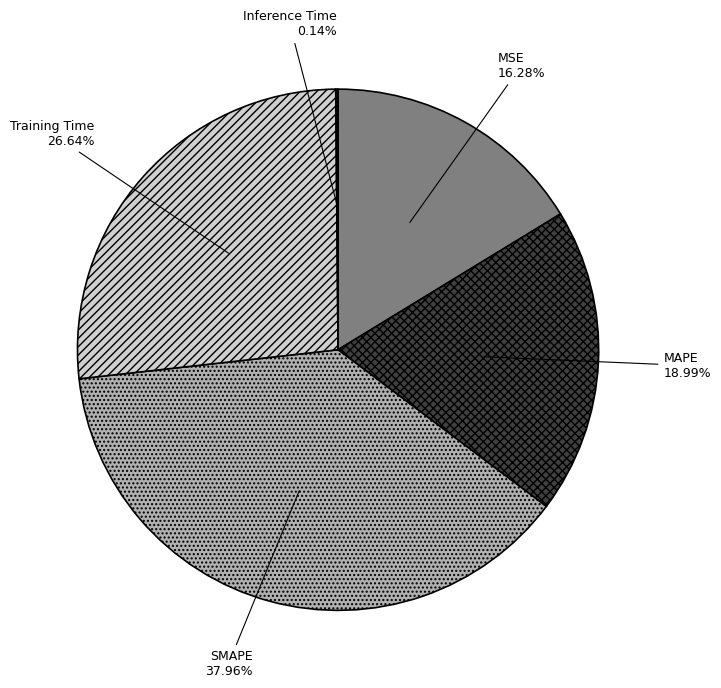

Does any single category account for the majority?

No